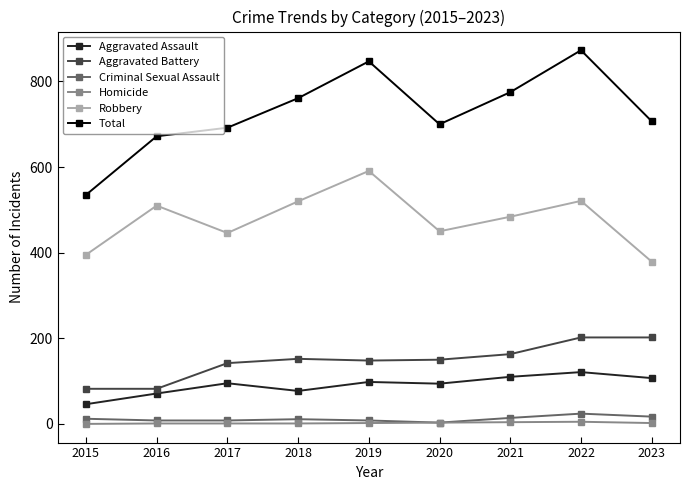

True or false: Total has more than 2 points higher than both neighbors.

False